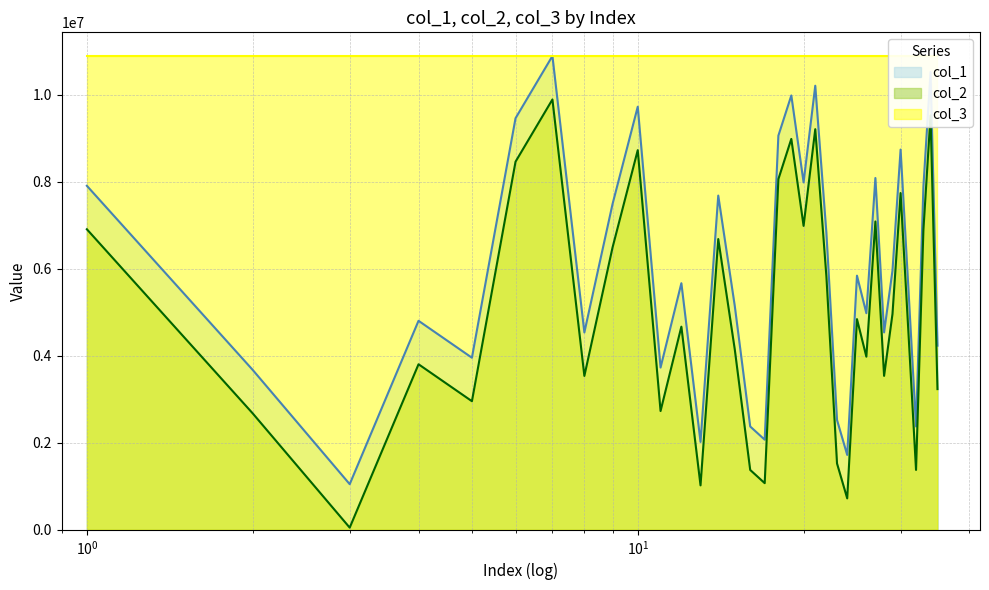

True or false: col_2 and col_1 intersect in this chart.

False